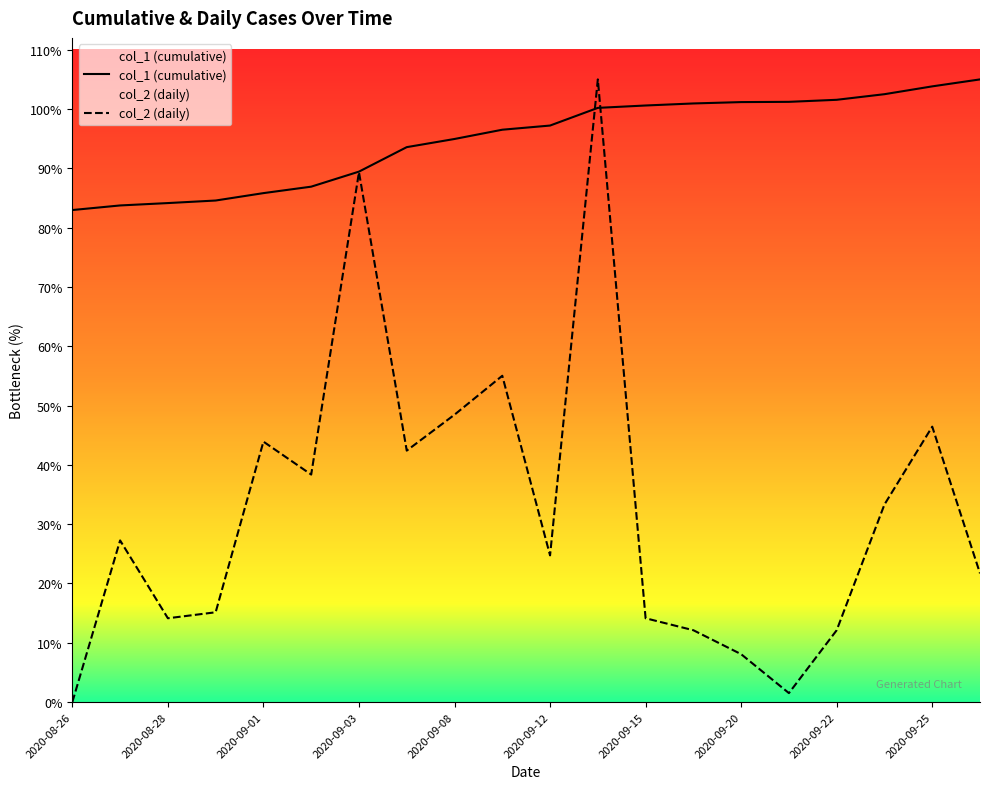

Rank the series by their average value, from lowest to highest.

col_2 (daily), col_1 (cumulative)